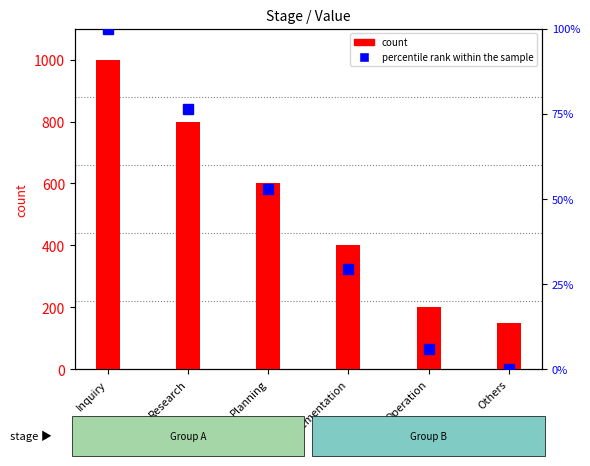

What is the difference between the count values at Planning and Others?

450.0